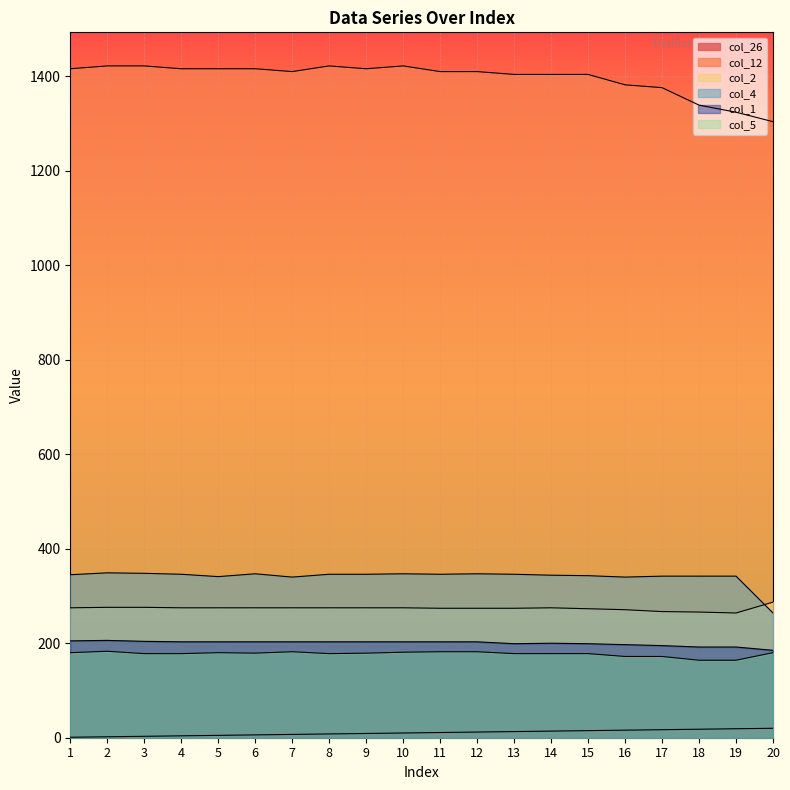

What is the average value of the col_26 series?

10